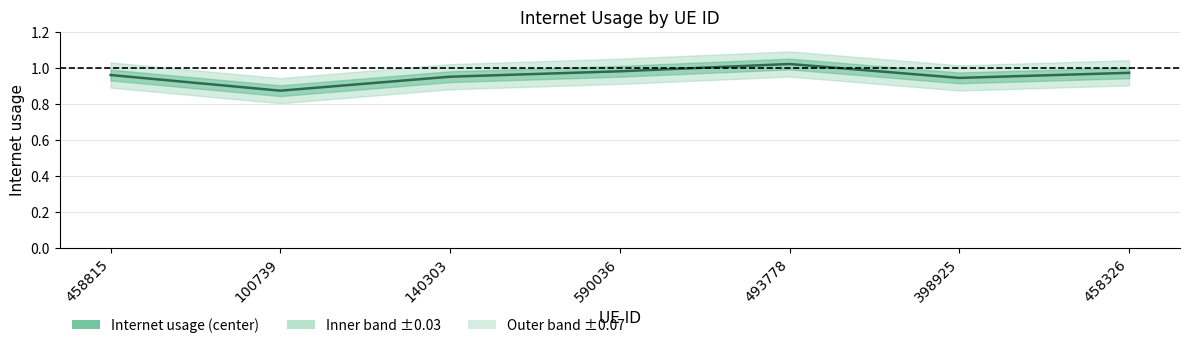

What is the sum of the values at 100739 and 140303?

1.8